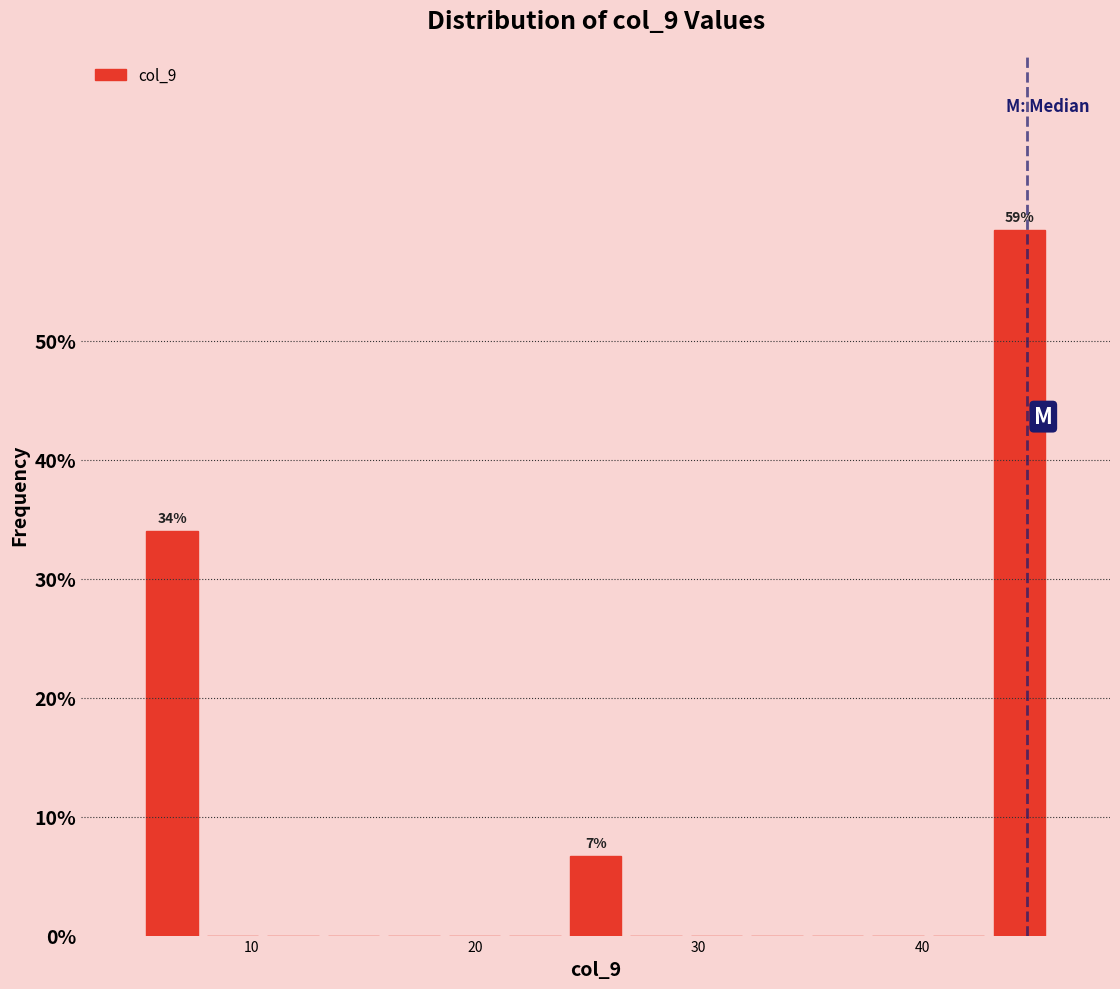

Around what value on the x-axis is the tallest bar? Give the approximate position of its centre, as read against the axis.

44